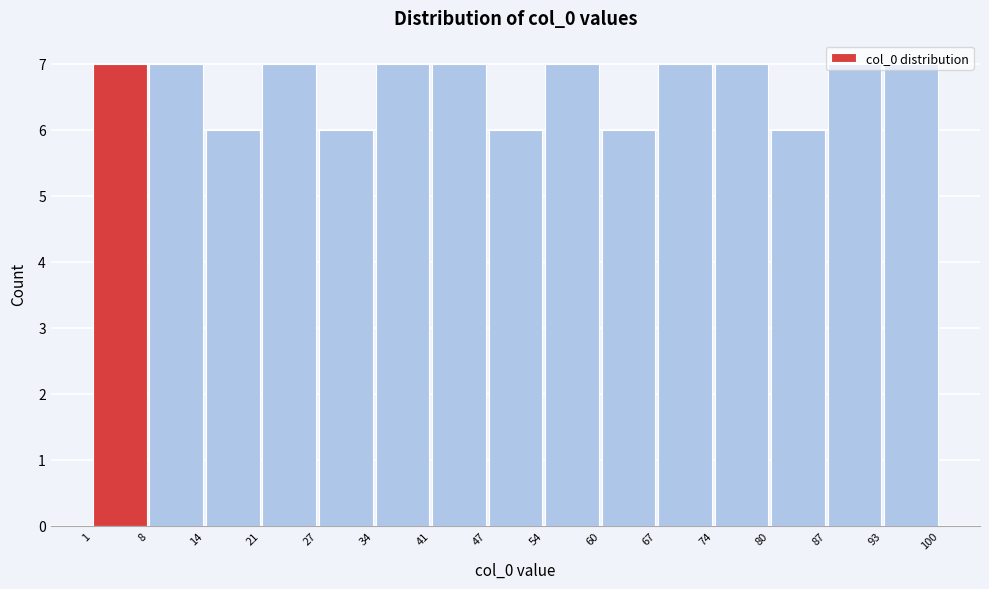

How tall is the bar that spans 8 to 14 on the x-axis? The values are not printed on the chart, so give them approximately, as read against the axis.

7